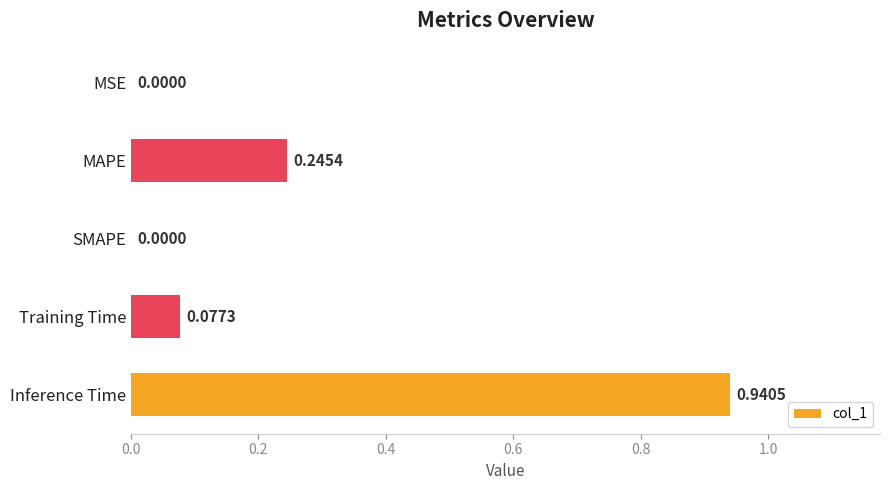

Which has a higher value, MAPE or Inference Time?

Inference Time